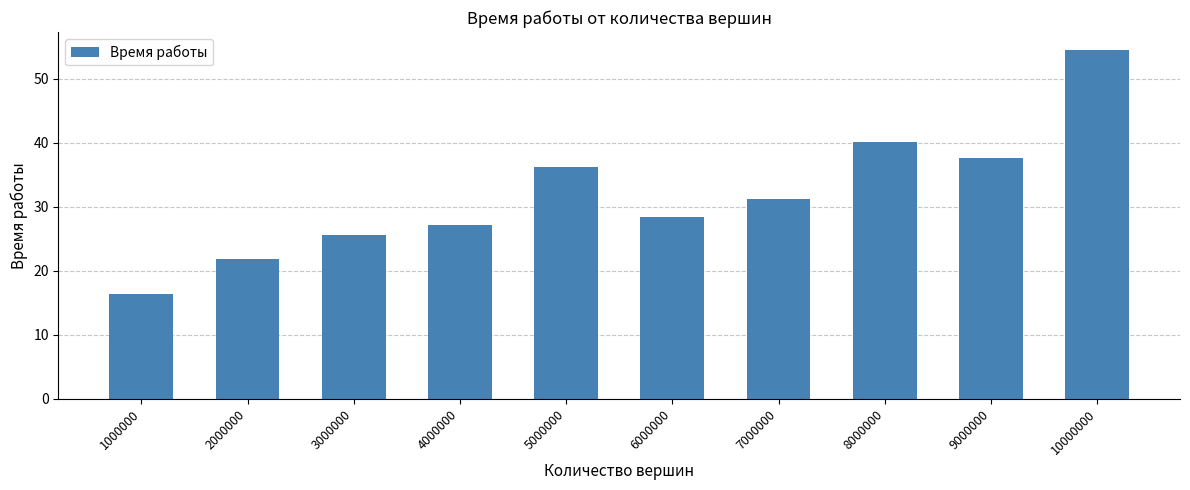

What is the difference between the second highest and minimum values?

23.8